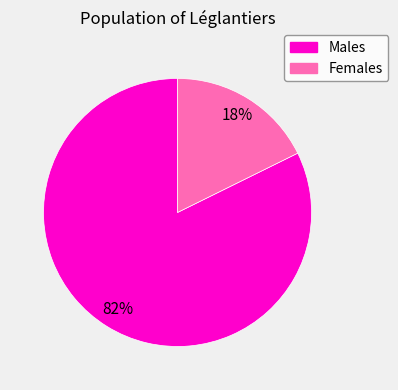

To the nearest percent, what is the average slice percentage?

50%